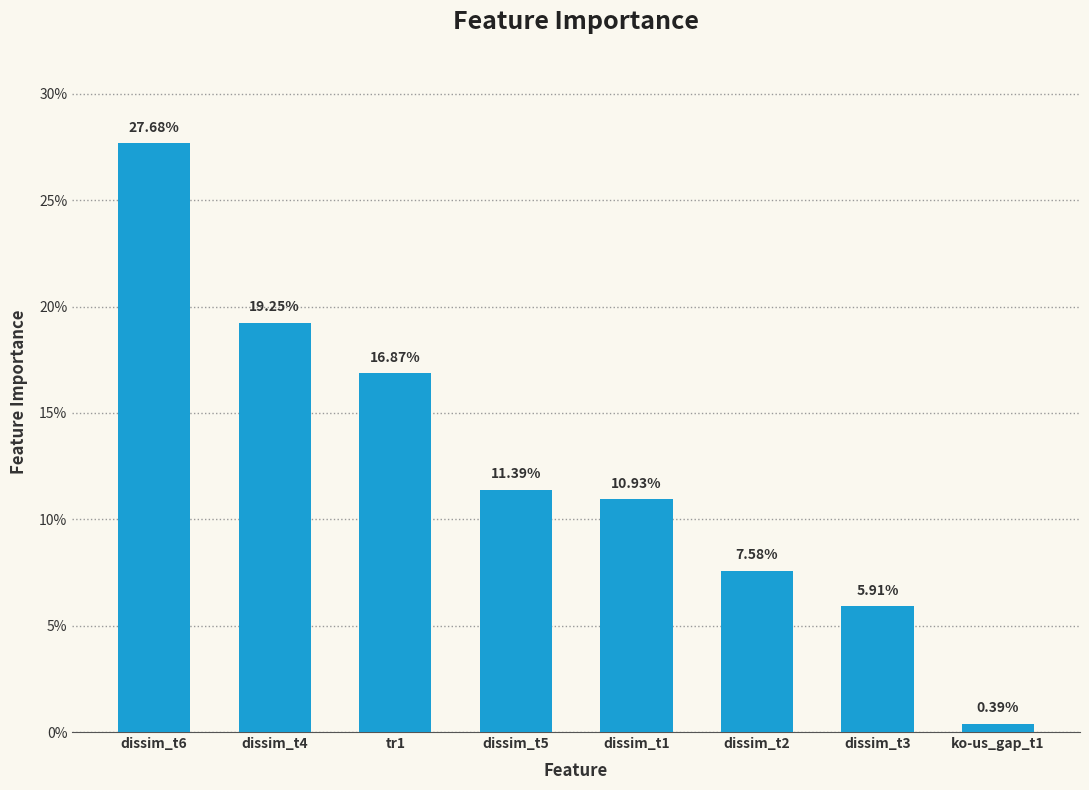

Does the chart contain any negative values?

No